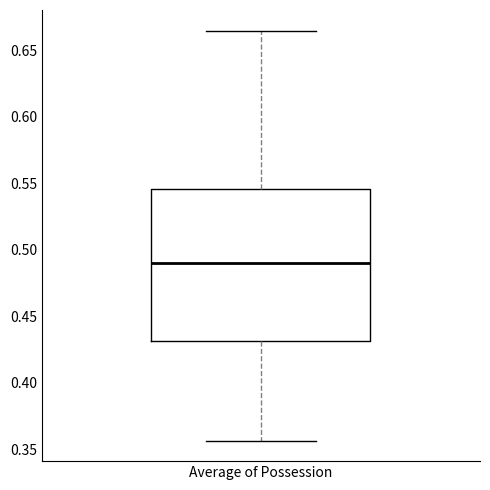

Read this box plot against the y-axis: the position of the median line, the range covered by the box, and the ends of both whiskers. The values are not printed on the chart, so give them approximately, as read against the axis.

median 0.490, box 0.430 to 0.545, whiskers 0.355 to 0.665